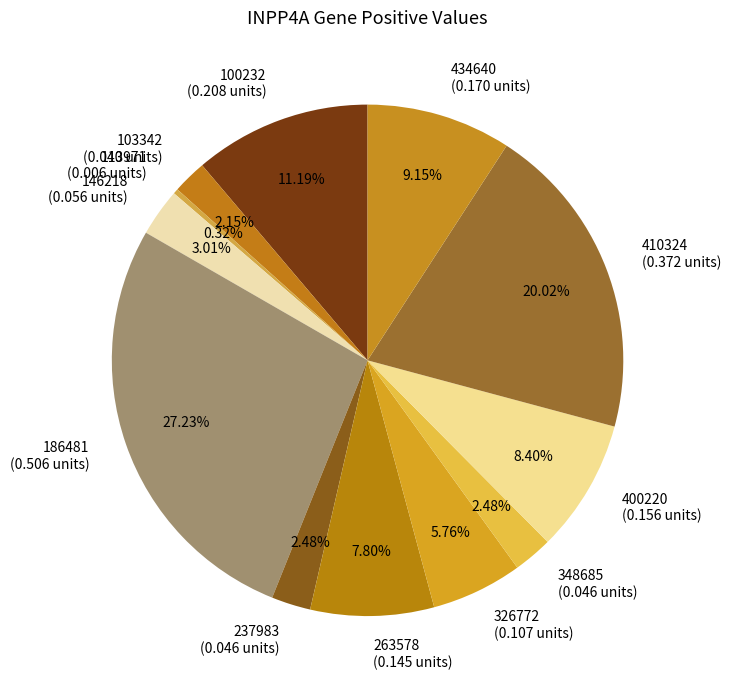

To the nearest percent, what is the difference between the largest and smallest slice percentages?

27%